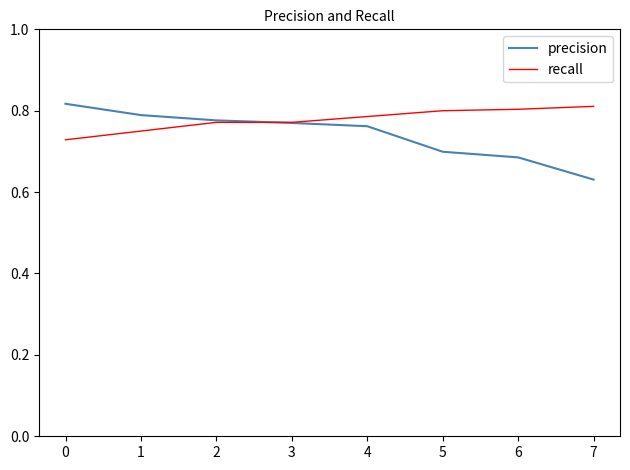

At how many categories does at least one series exceed 0?

8